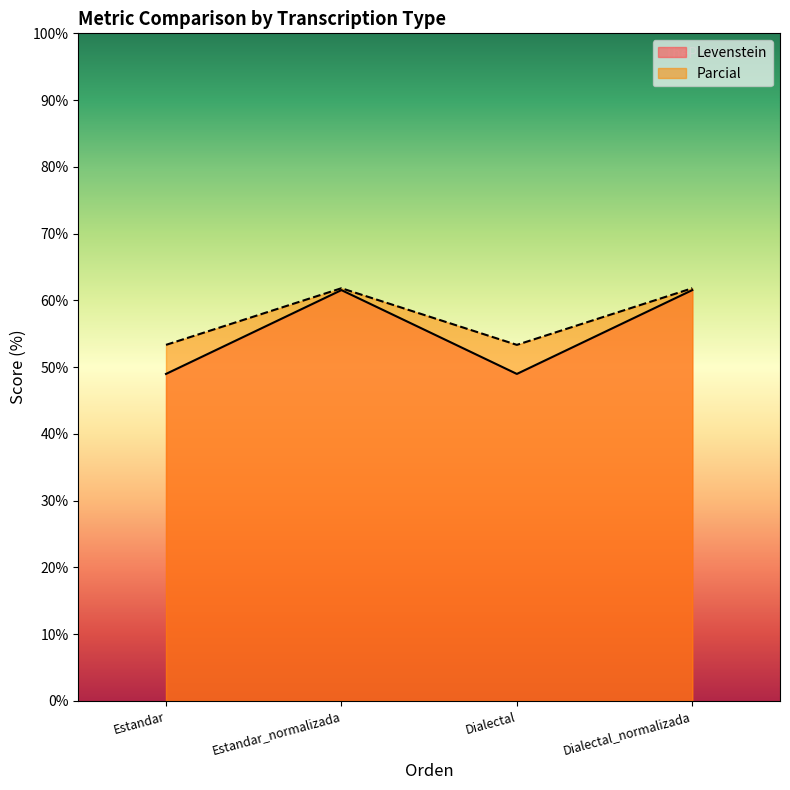

True or false: Parcial and Levenstein cross at least once.

False